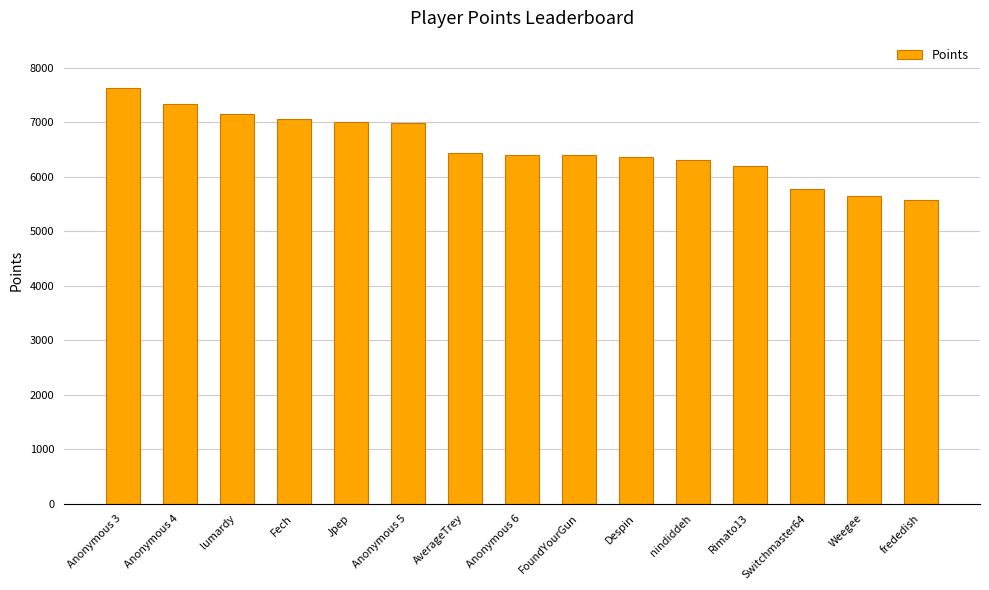

What is the difference between the maximum and minimum values?

2052